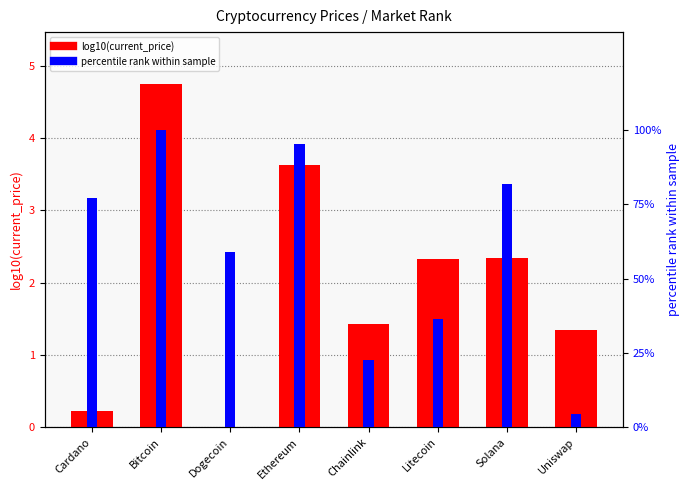

What is the smallest value displayed?

-0.7